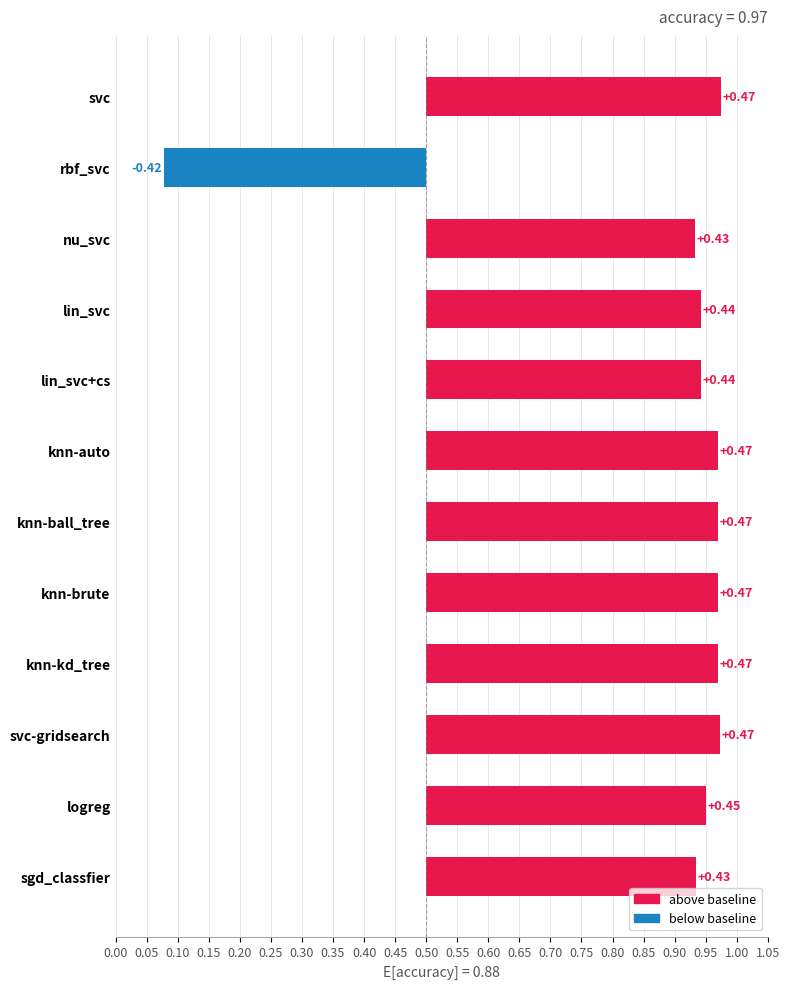

Reading right to left, what are all the values shown in this chart?

0.4	0.5	0.5	0.5	0.5	0.5	0.5	0.4	0.4	0.4	-0.4	0.5